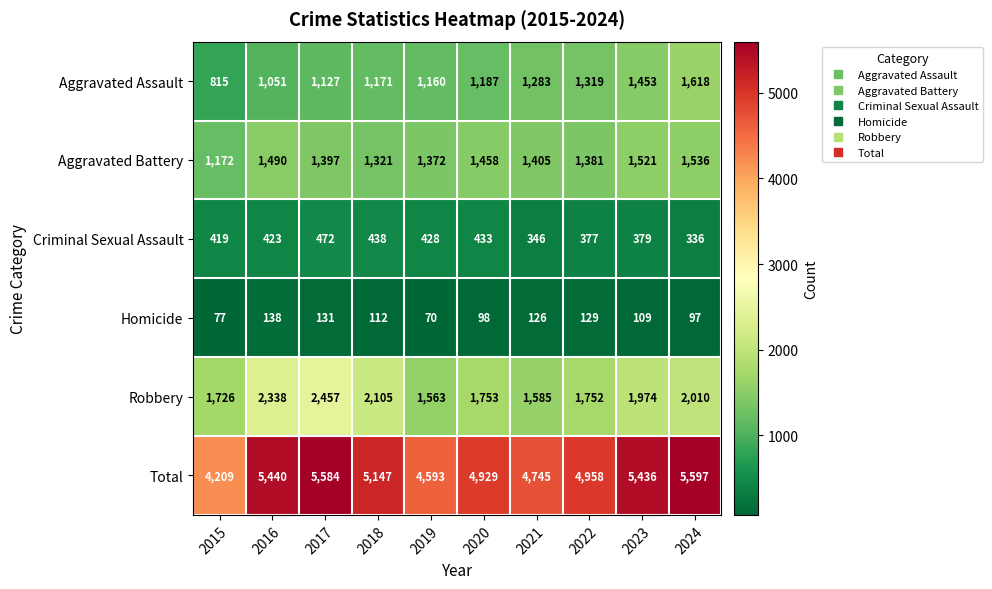

Read the Robbery value at 2023, to the nearest 100.

2000